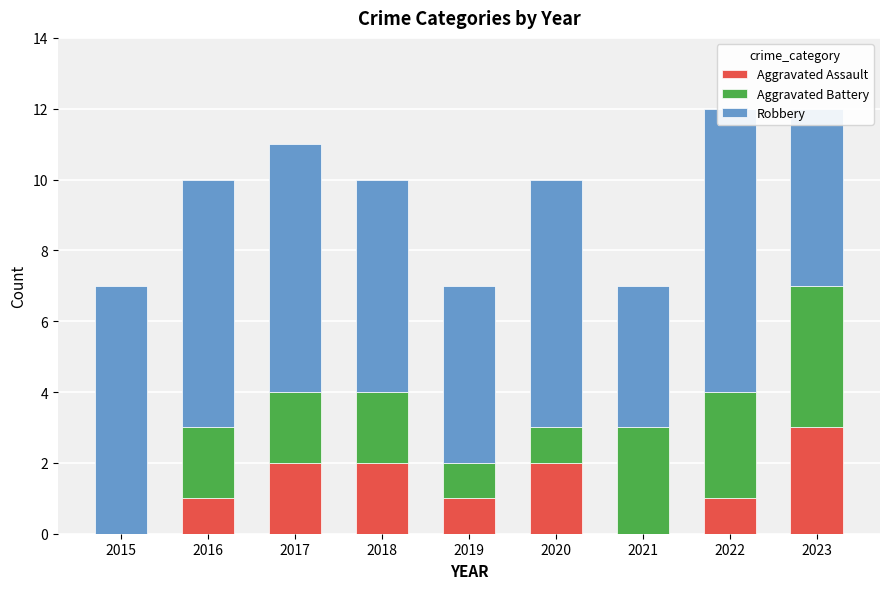

The Robbery series shows 8 at 2022. True or false?

True